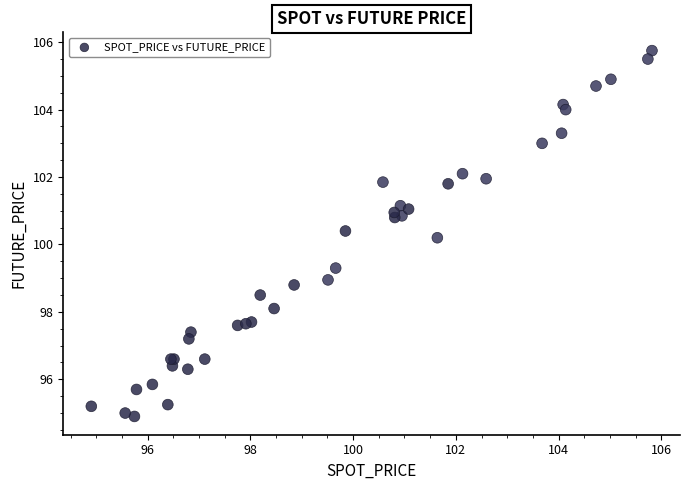

What Y value in the scatter plot is closest to 100?

100.2